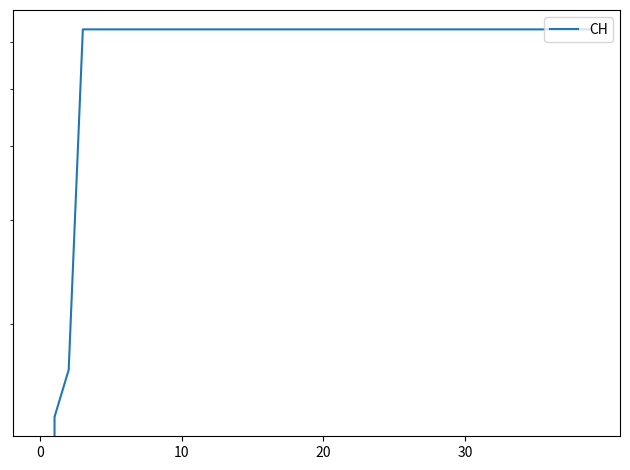

Reading right to left, list all the values displayed in this chart.

631	631	631	631	631	631	631	631	631	631	631	631	631	631	631	631	631	631	631	631	631	631	631	631	631	631	631	631	631	631	631	631	631	631	631	631	631	167	139	0